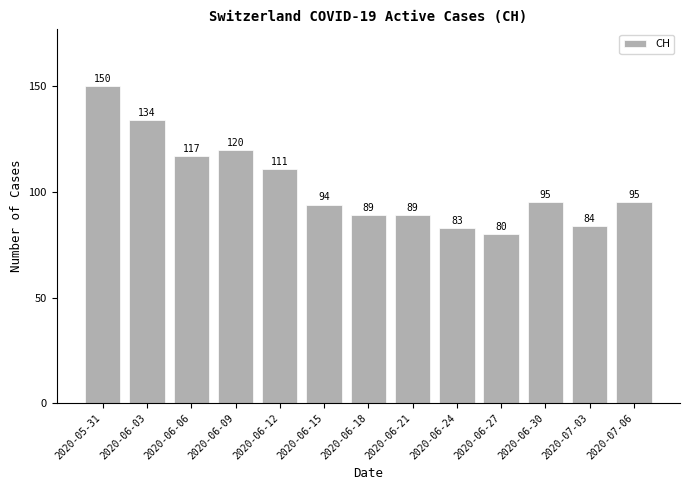

Where is the data nearest to the value 115?

2020-06-06